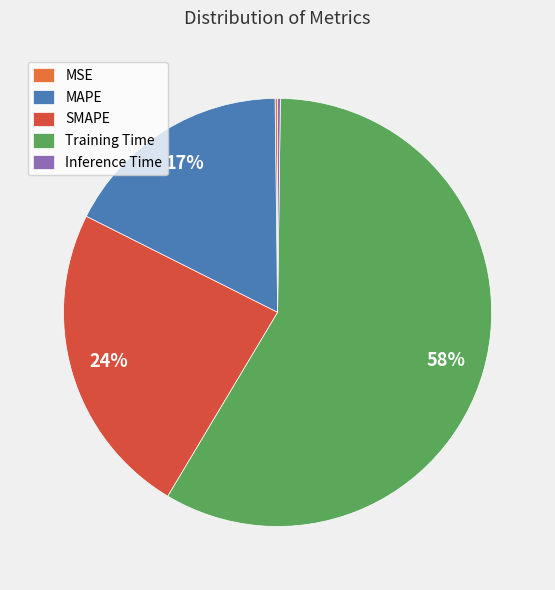

The Training Time slice represents 44% of the pie. True or false?

False